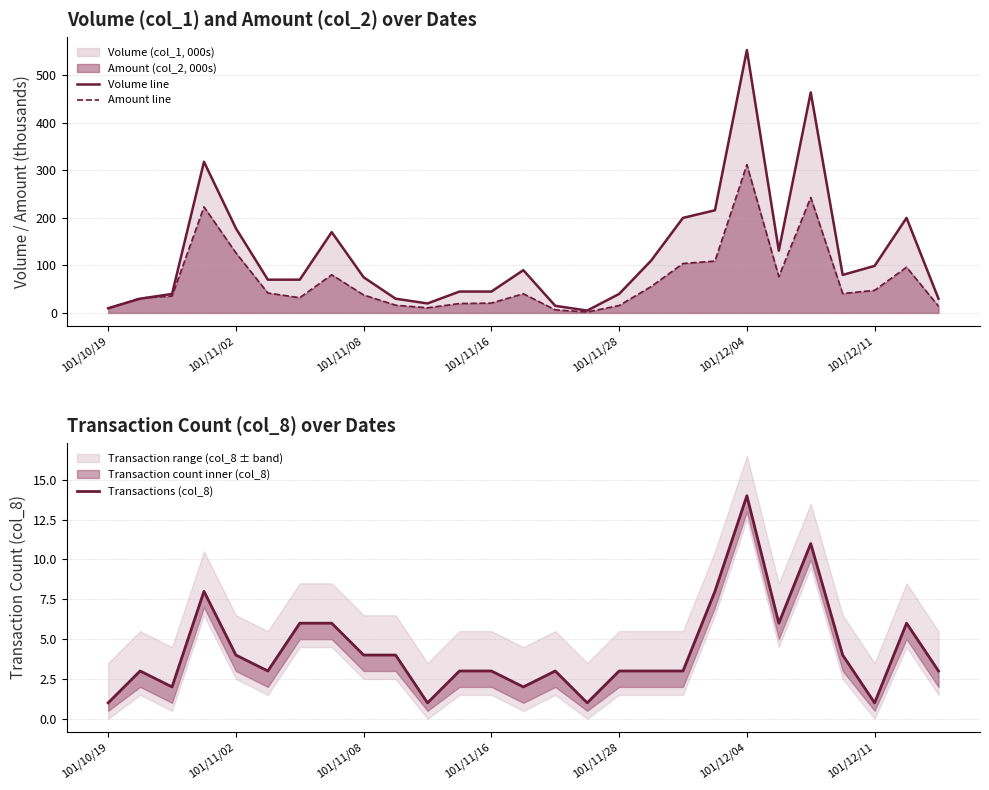

What is the maximum value for Amount line?

312.0